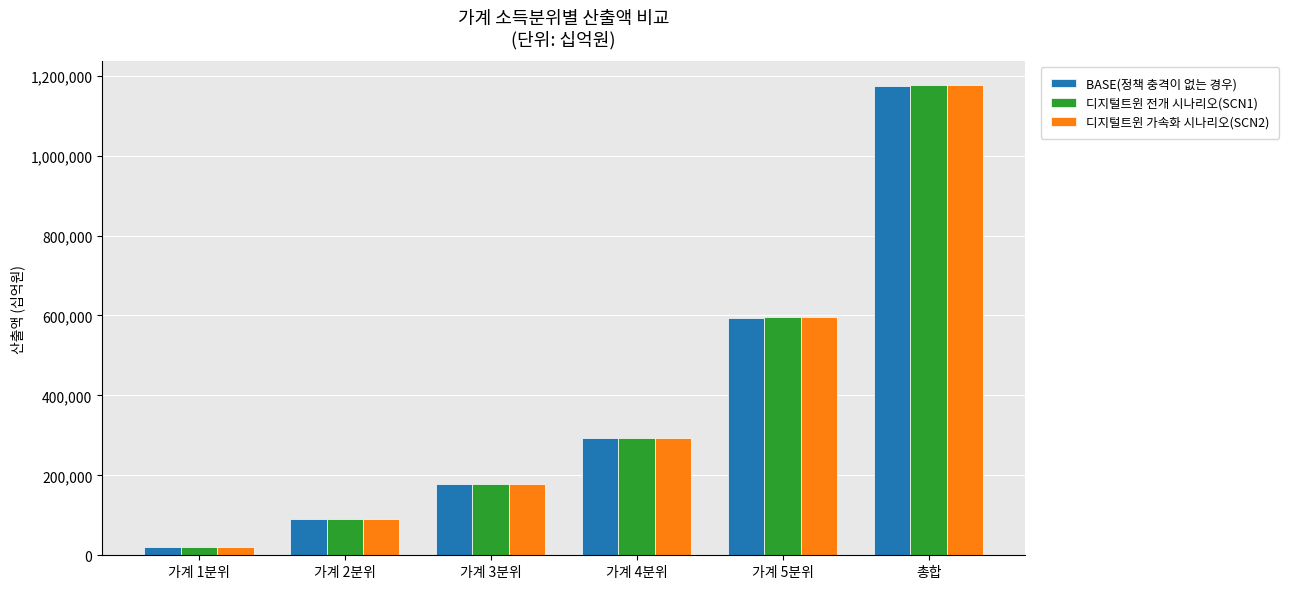

How many bars are there in each group?

3